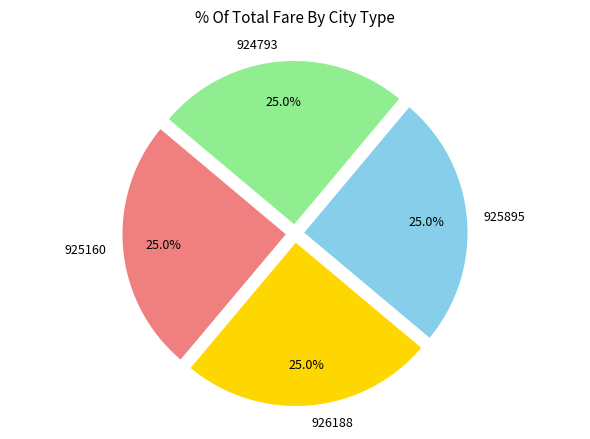

Combined, what portion of the pie is 925895 and 926188?

50.0%